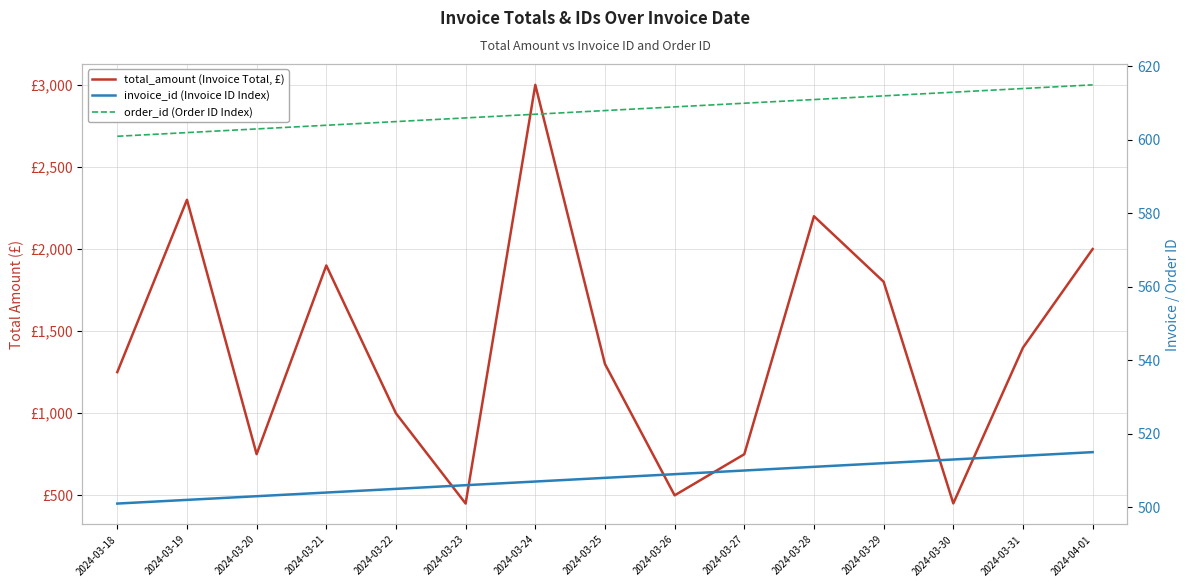

Which series ends up on top after the final intersection of order_id (Order ID Index) and total_amount (Invoice Total, £)?

total_amount (Invoice Total, £)